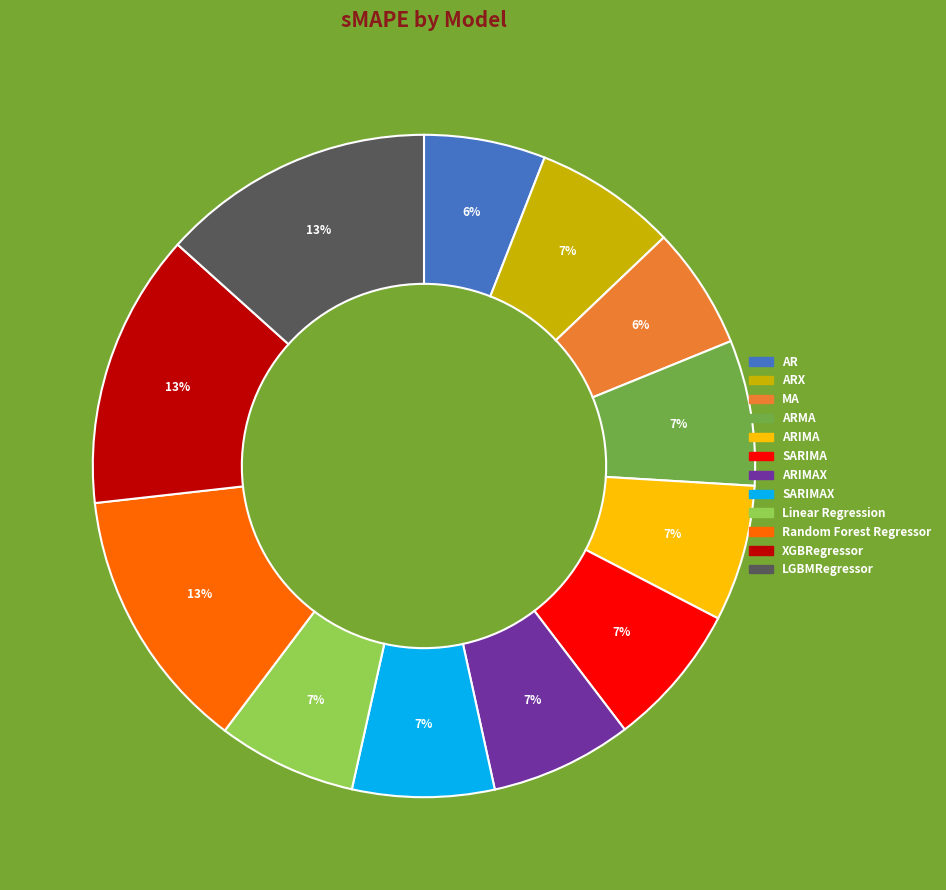

Is there any slice that represents more than half of the pie?

No